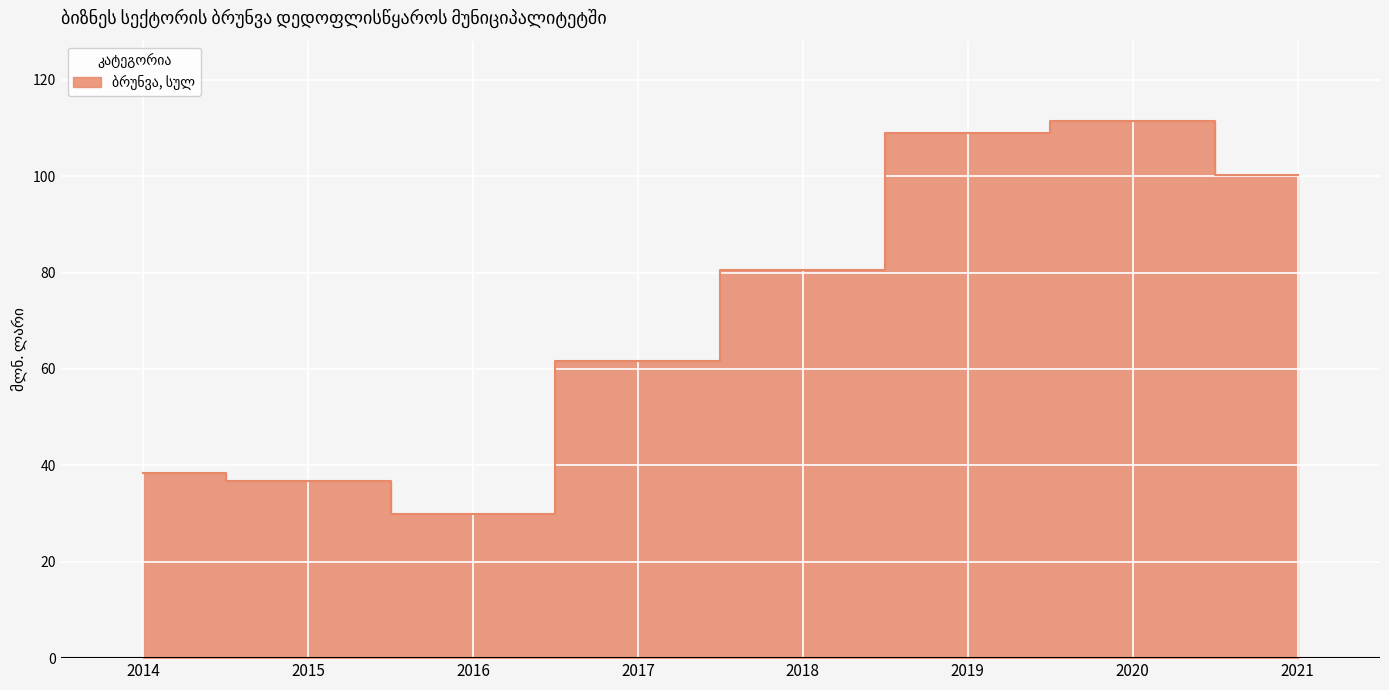

What is the sum of all values?

568.0